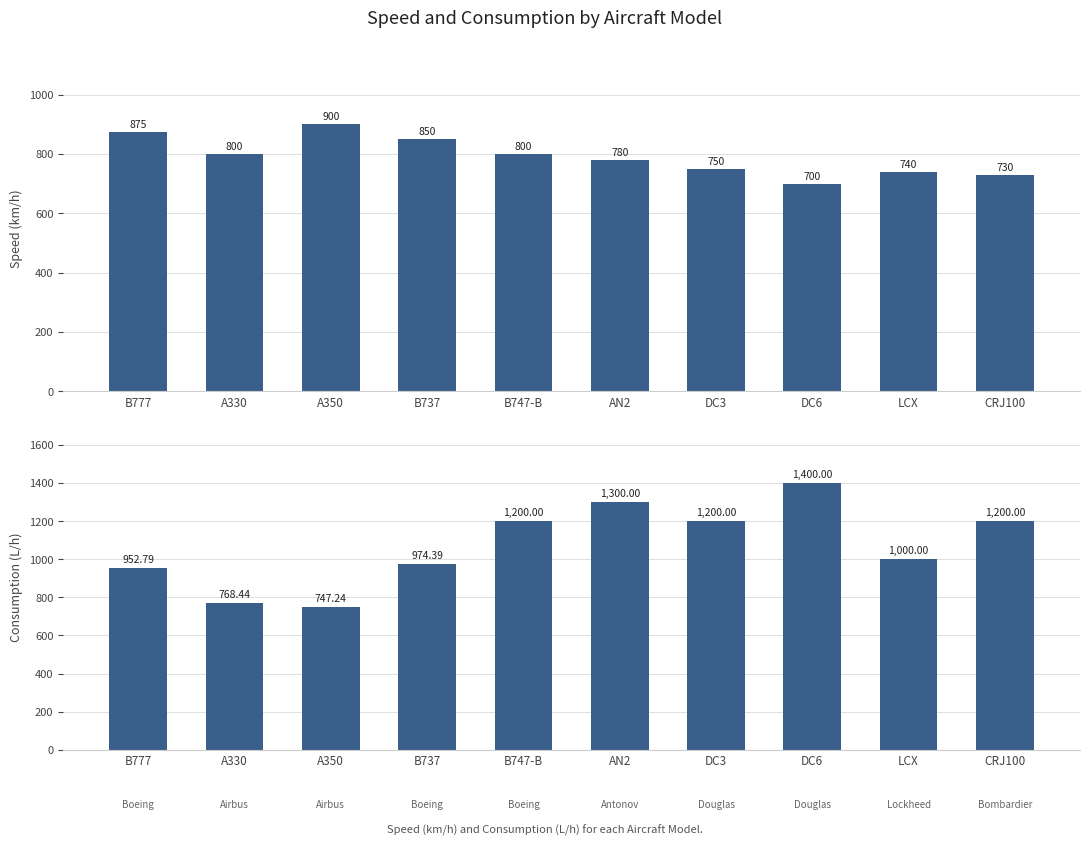

Does the chart contain any negative values?

No